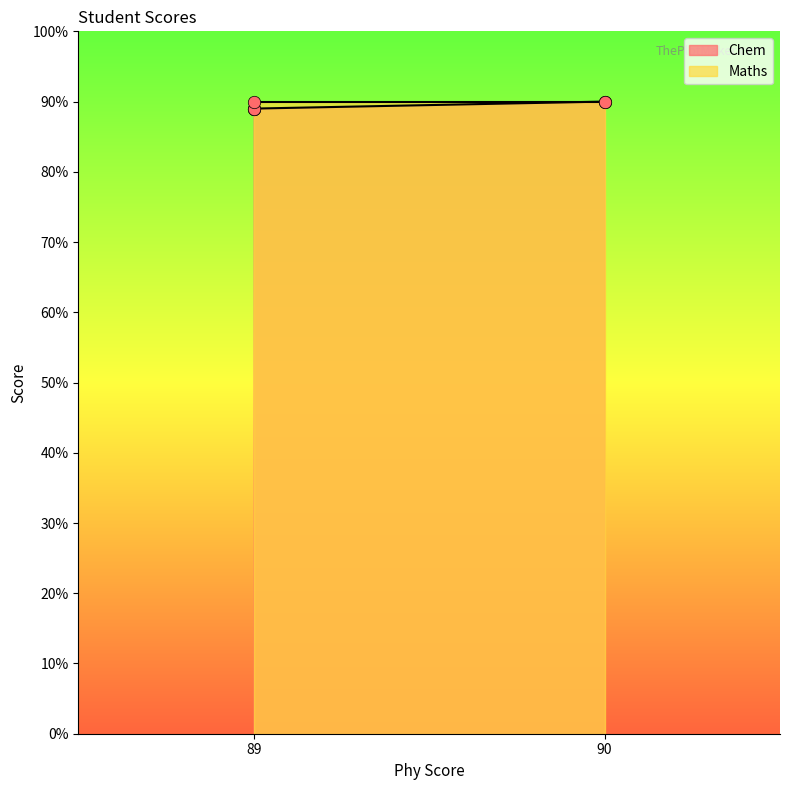

What is the change in value from Kritika (Phy=90) to Ashish (Phy=89)?

+1